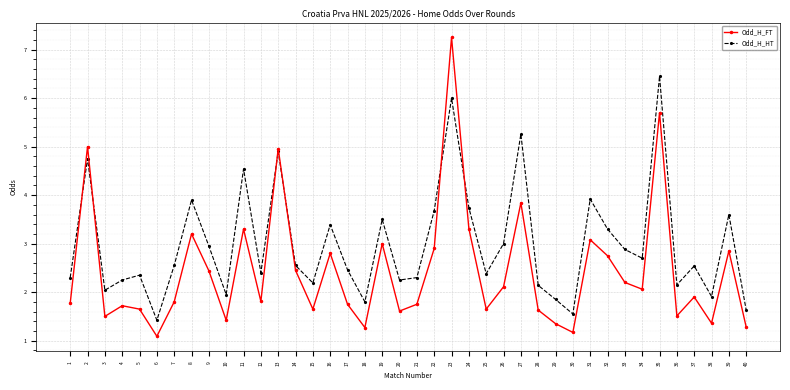

What is the difference between the Odd_H_HT values at 6 and 2?

3.3